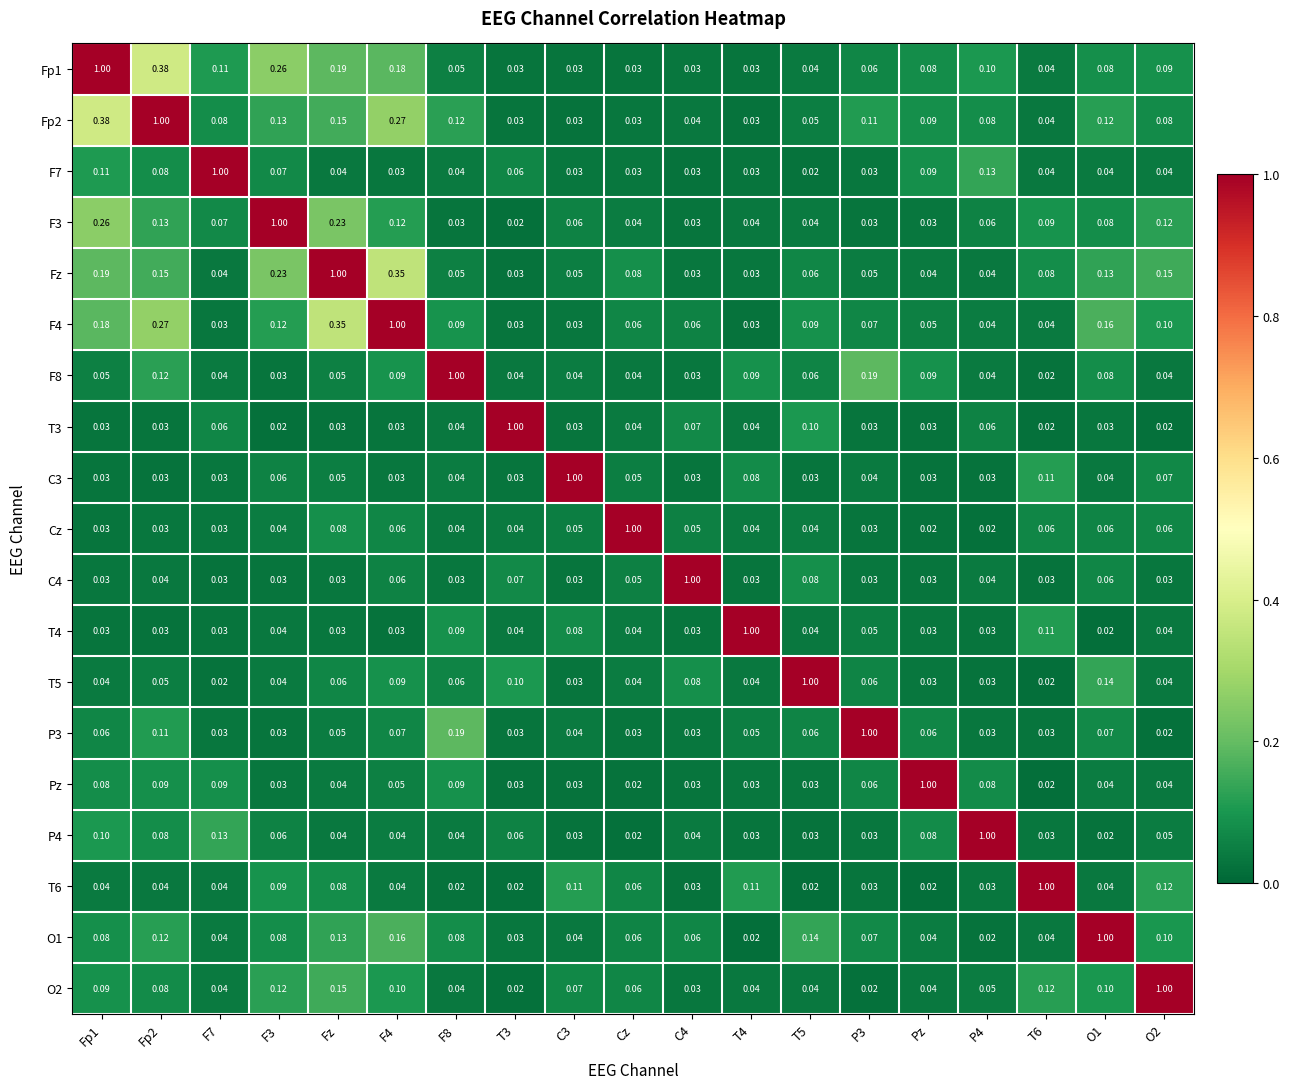

At Pz, list the series in order from largest to smallest.

Pz, F8, Fp2, F7, Fp1, P4, P3, F4, O1, Fz, O2, F3, T4, T5, C4, T3, C3, Cz, T6